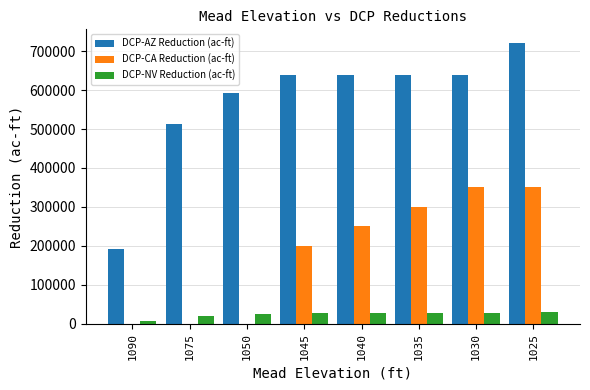

Between 1045 and 1030, which series saw the biggest shift?

DCP-CA Reduction (ac-ft)